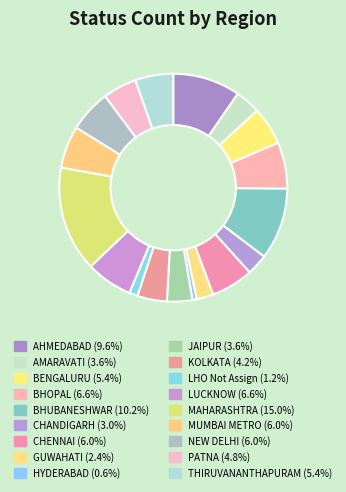

Is BENGALURU the majority of the pie?

No